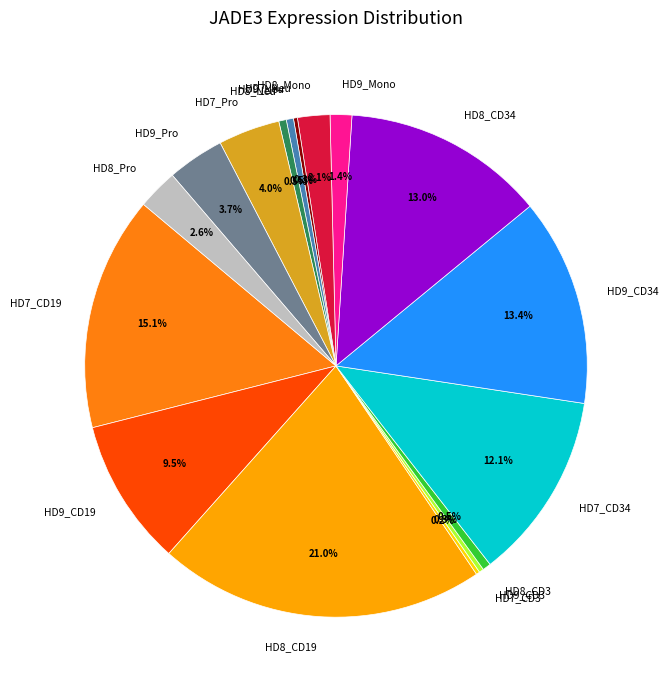

Which category has the biggest portion of the pie?

HD8_CD19